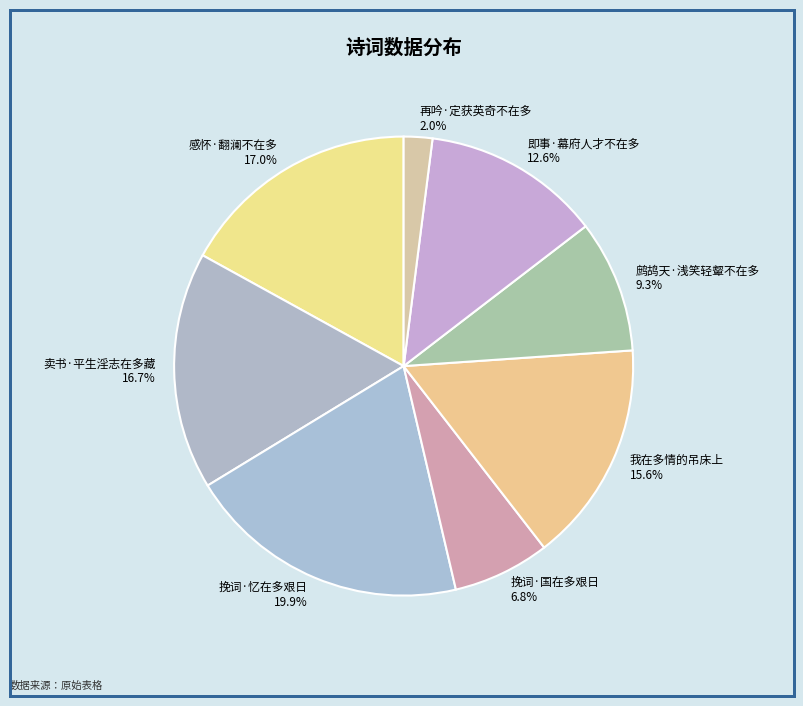

What is the largest slice in the pie chart?

挽词·忆在多艰日